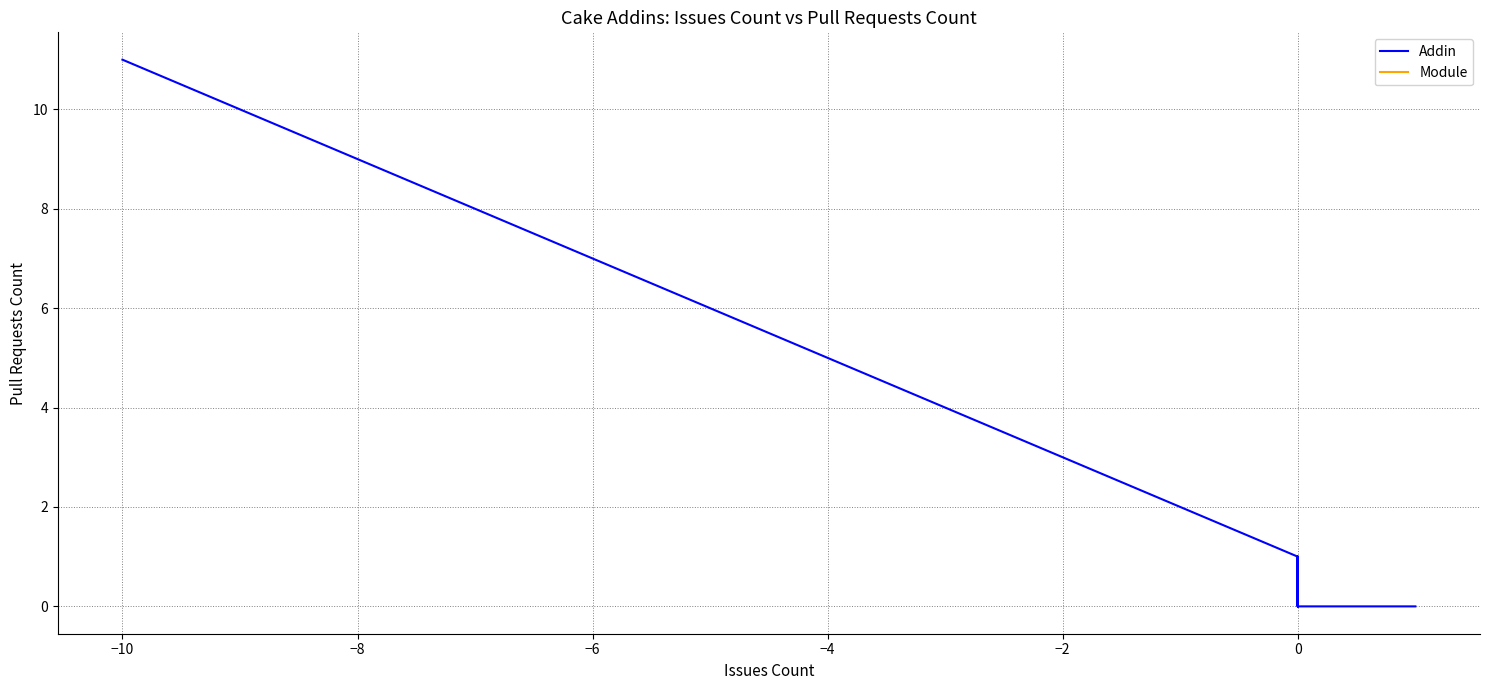

Reading right to left, what are all the values shown in this chart?

0	0	0	0	0	0	0	0	0	0	0	0	0	0	1	1	0	1	0	1	1	1	2	2	2	2	2	3	3	4	4	4	5	7	7	10	11	11